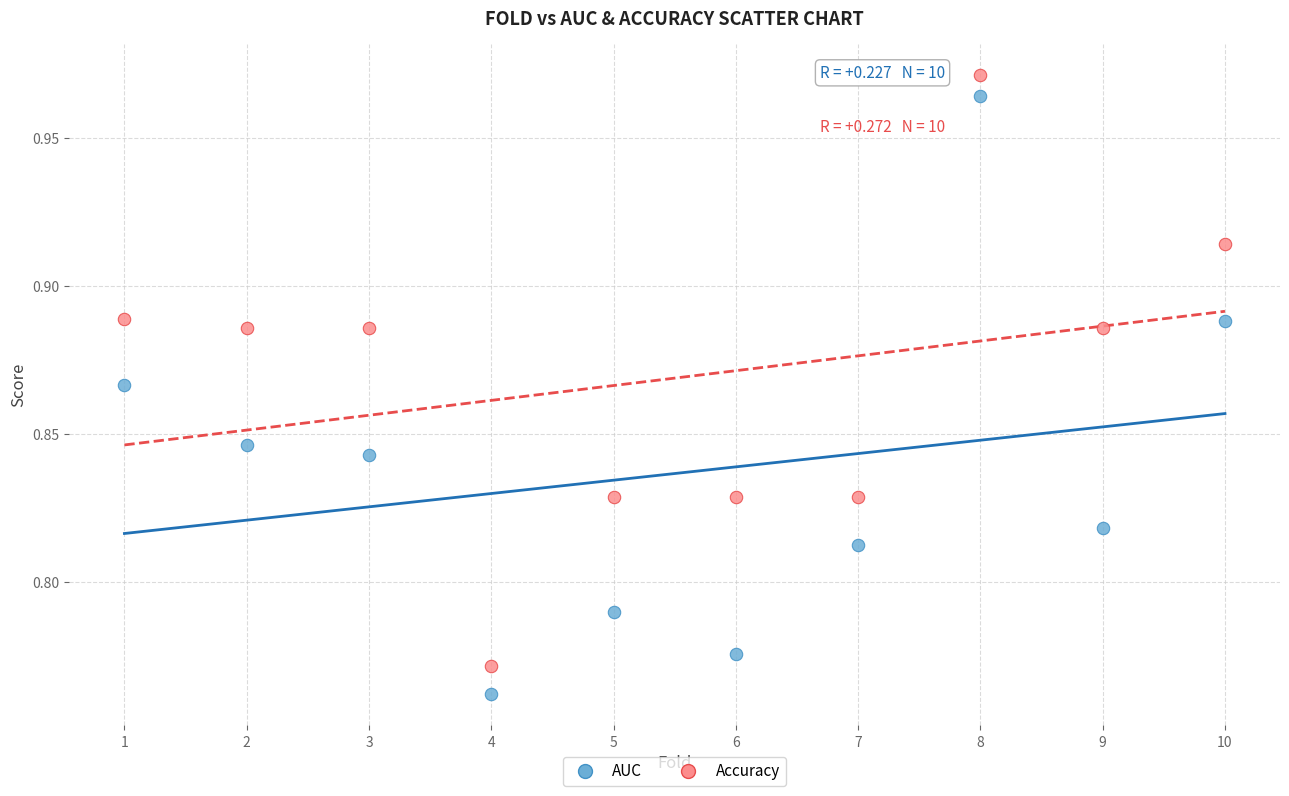

Which series reaches the minimum Y coordinate?

AUC